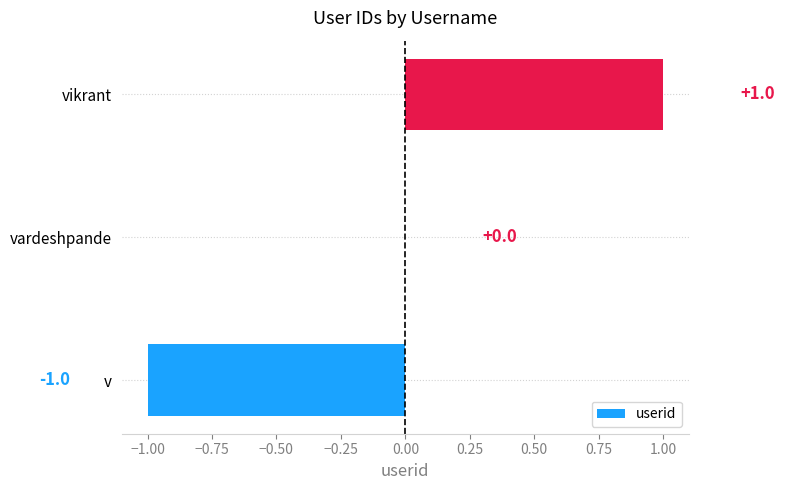

Which label corresponds to the largest value in the chart?

vikrant